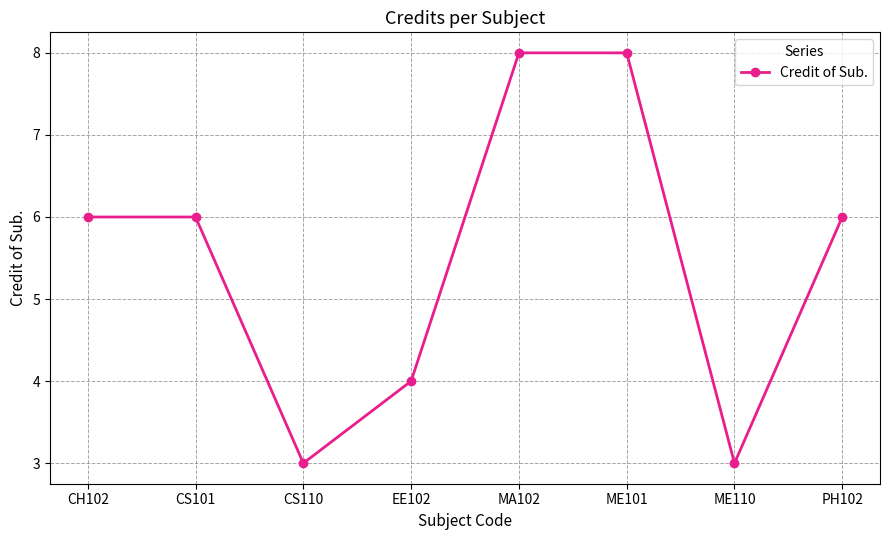

What is the label of the 6th point from the left?

ME101